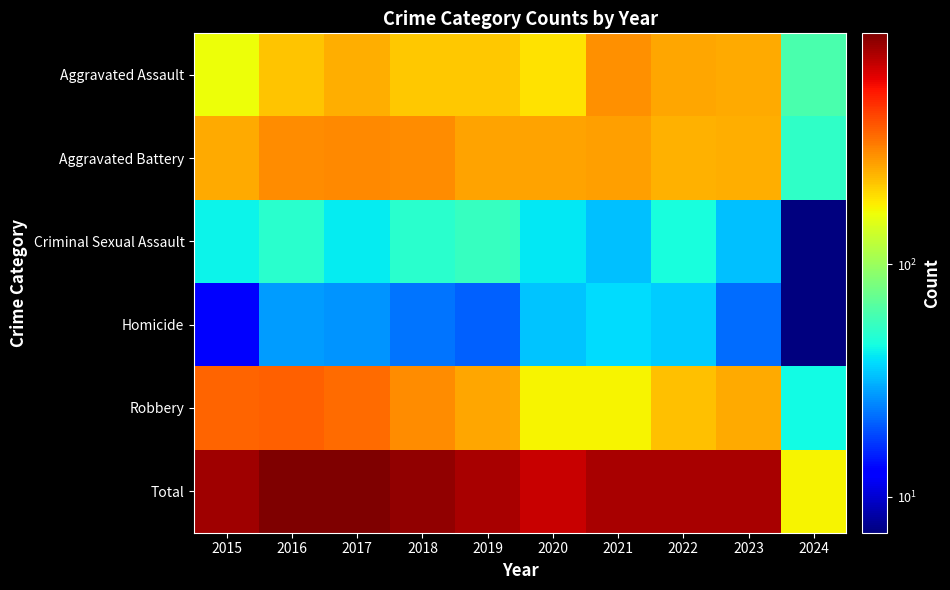

Reading left to right, extract all data points from this chart.

Aggravated Assault: 2015=164	2016=225	2017=251	2018=220	2019=220	2020=192	2021=295	2022=264	2023=258	2024=62
Aggravated Battery: 2015=259	2016=298	2017=303	2018=302	2019=267	2020=268	2021=270	2022=249	2023=253	2024=53
Criminal Sexual Assault: 2015=43	2016=51	2017=41	2018=51	2019=55	2020=40	2021=33	2022=46	2023=33	2024=7
Homicide: 2015=13	2016=28	2017=27	2018=23	2019=21	2020=34	2021=38	2022=35	2023=22	2024=7
Robbery: 2015=372	2016=381	2017=356	2018=302	2019=263	2020=174	2021=175	2022=227	2023=257	2024=44
Total: 2015=851	2016=983	2017=978	2018=898	2019=826	2020=708	2021=811	2022=821	2023=823	2024=173